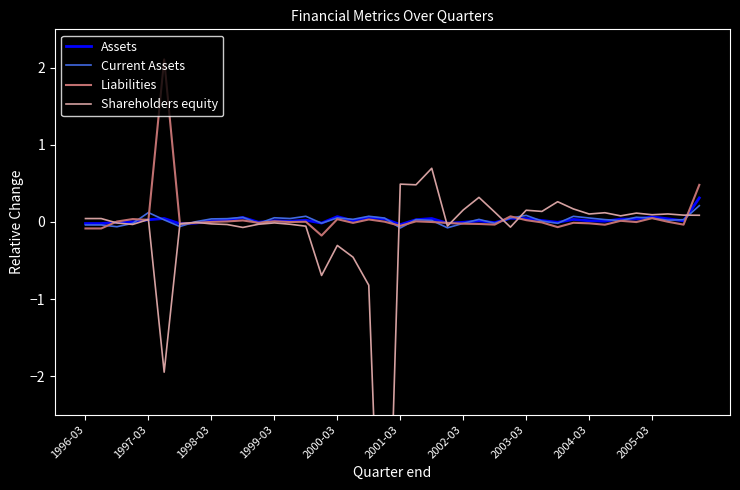

What is the highest value of the Assets series?

0.3